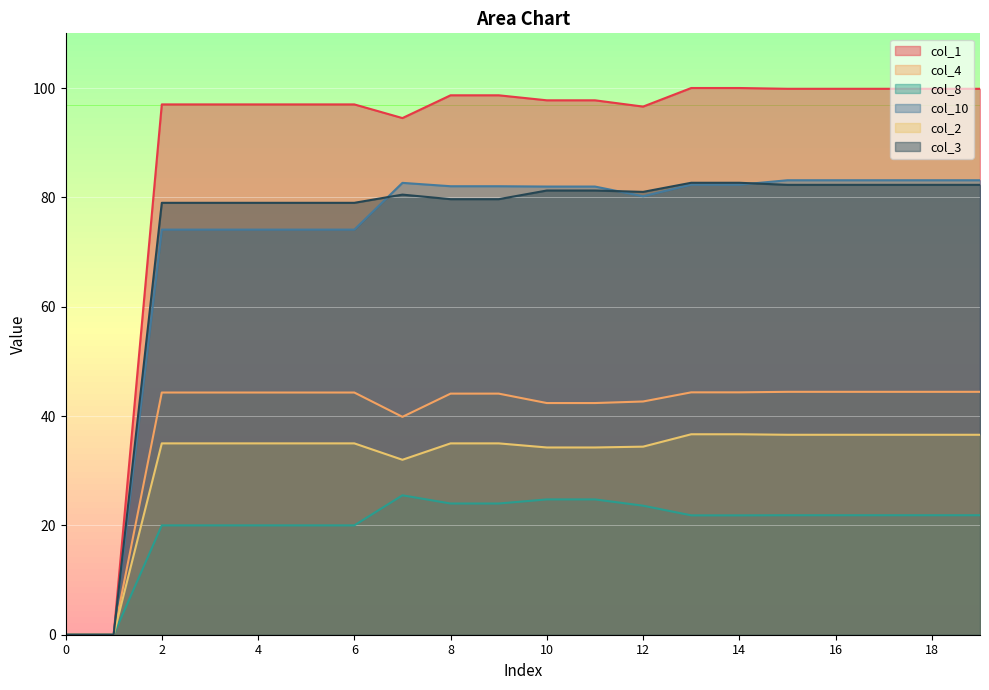

Read the col_3 value at 11.

81.2